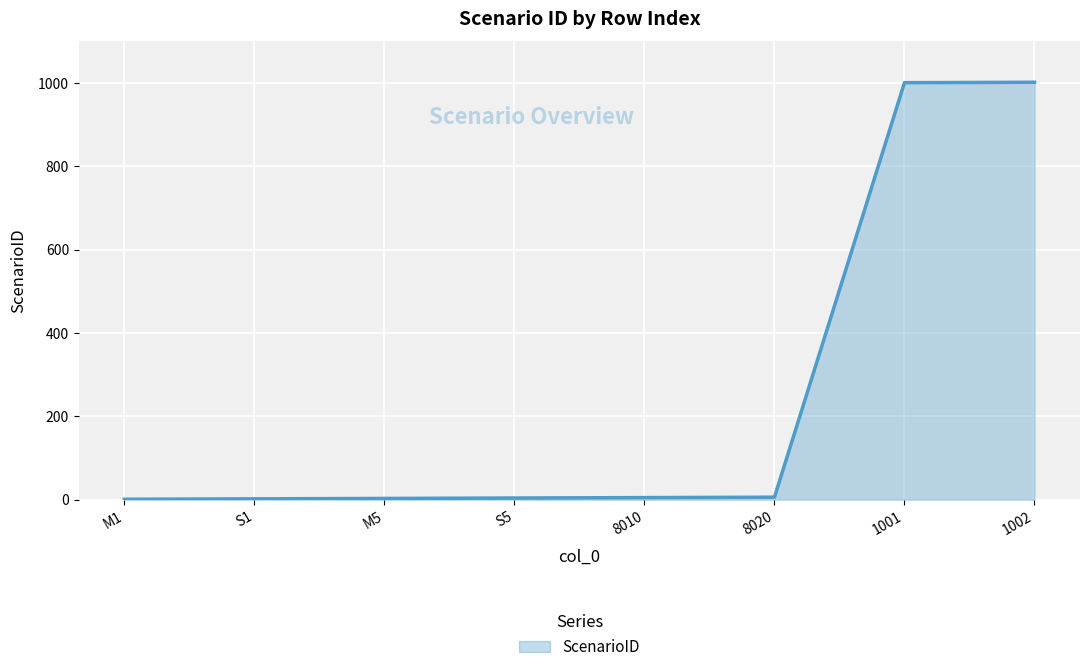

What is the sum of all values?

2024